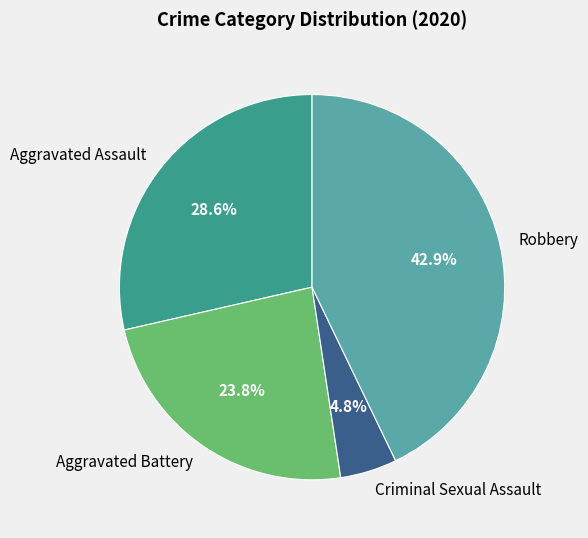

What percentage is the Aggravated Battery slice, to the nearest percent?

24%